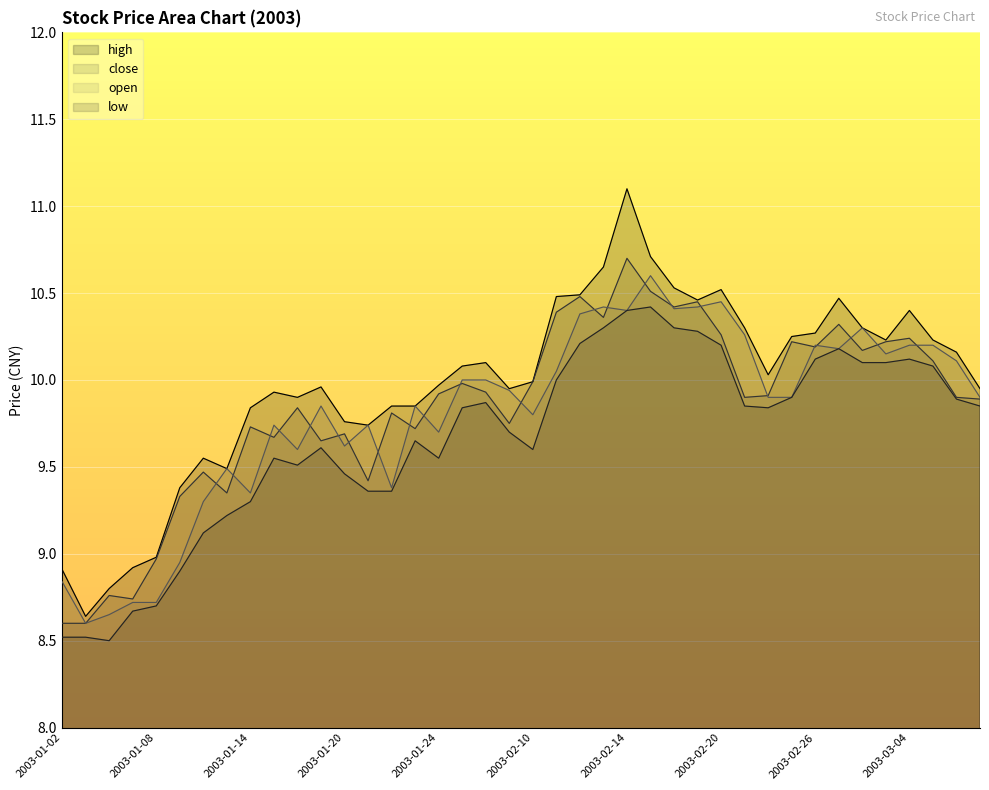

Rank the series at 2003-02-18 from highest to lowest value.

high, close, open, low